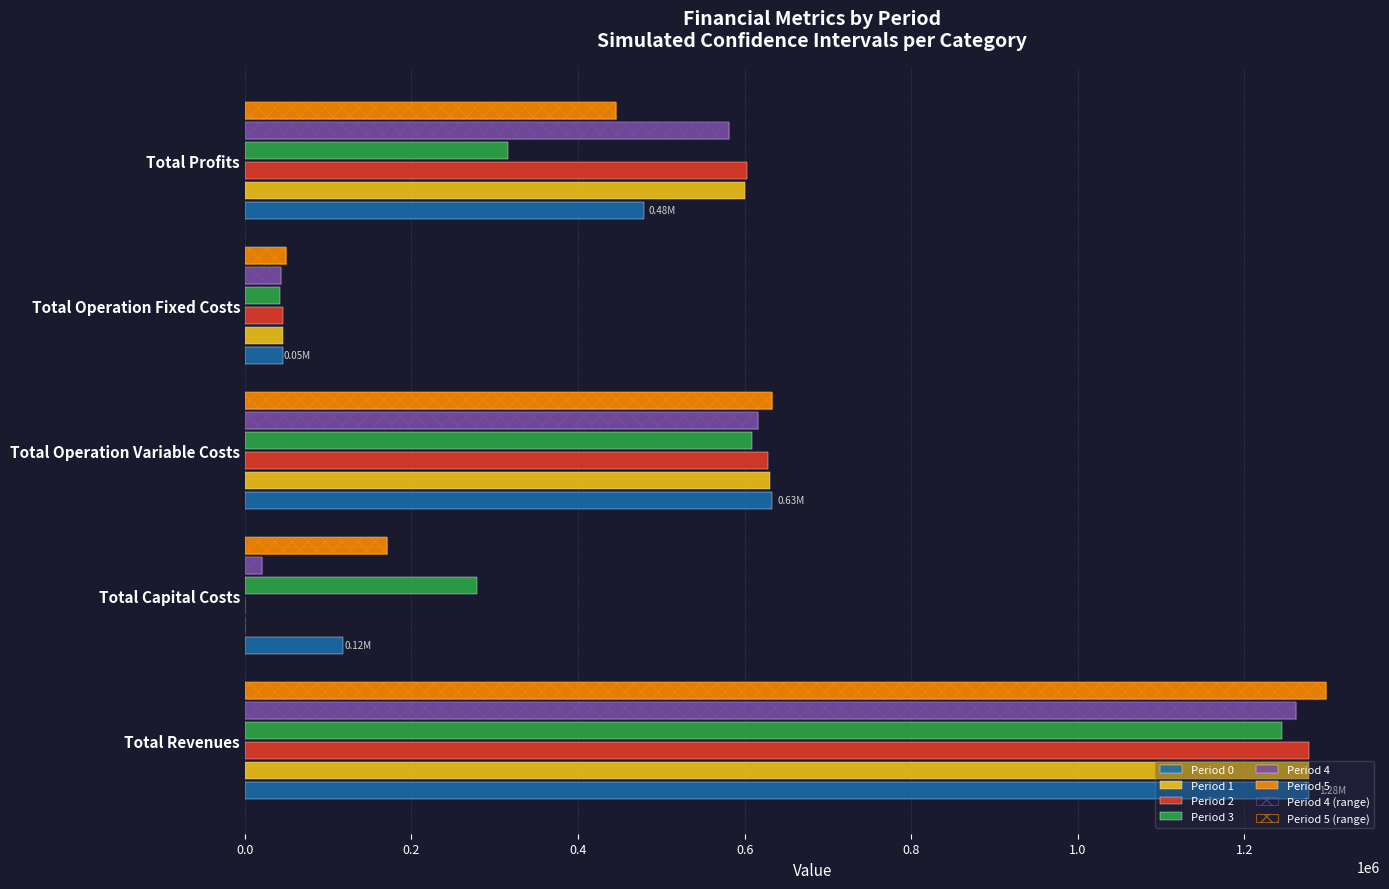

How many series are shown in this chart?

8